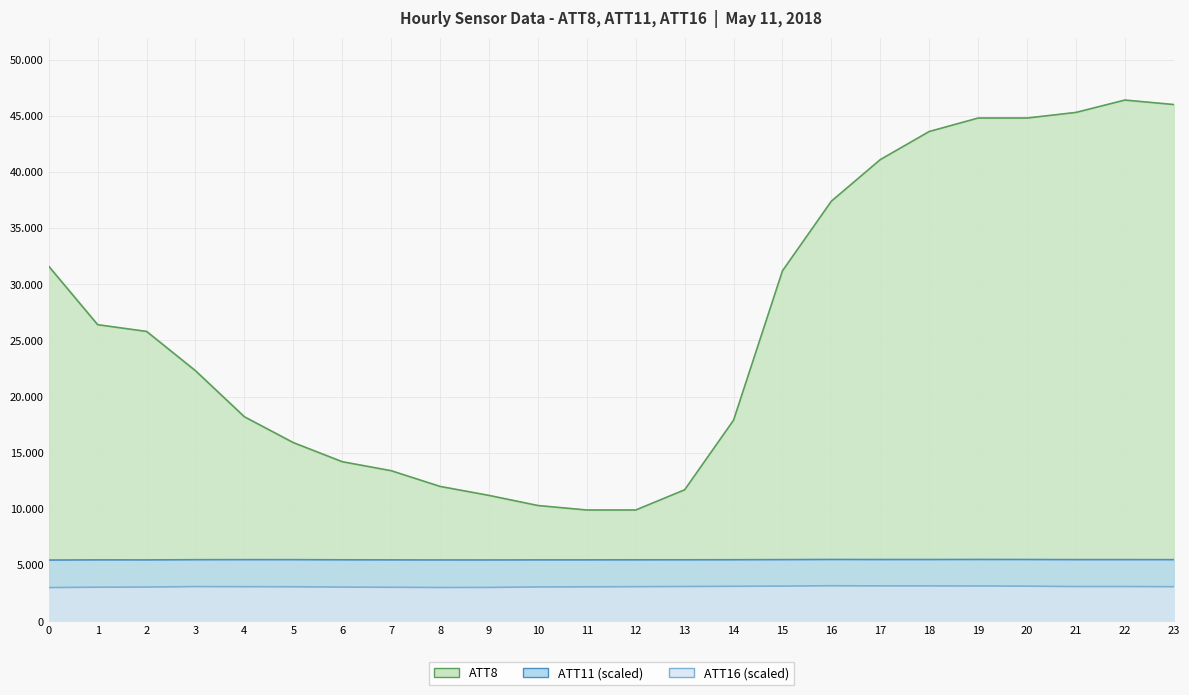

True or false: ATT8 and ATT16 intersect in this chart.

False